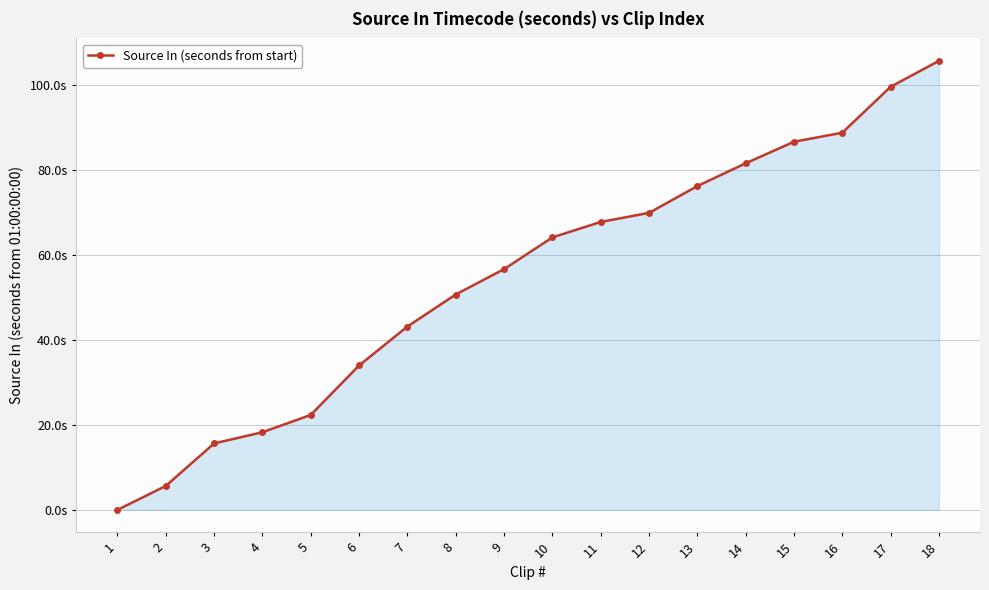

What is the value of the 10th point from the left?

64.1